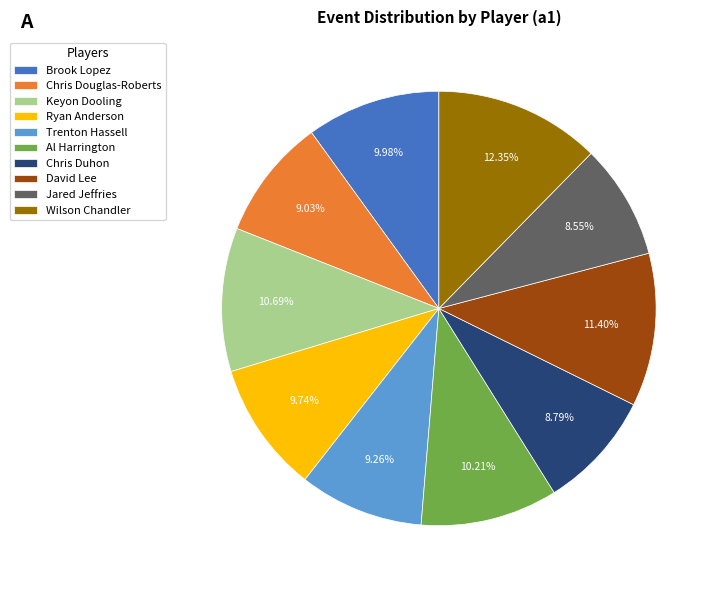

The Brook Lopez slice represents 10% of the pie. True or false?

True